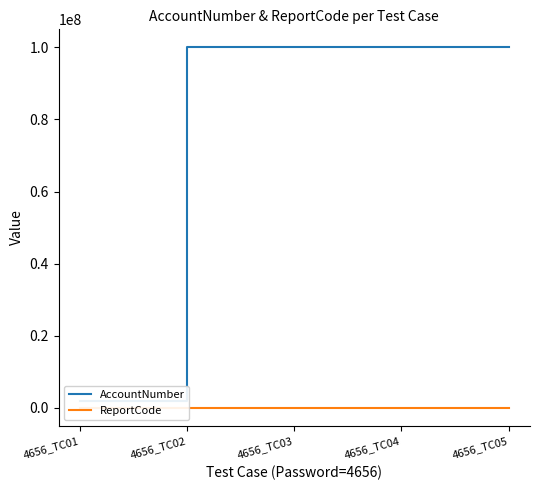

At which category does ReportCode reach its first local peak?

4656_TC02